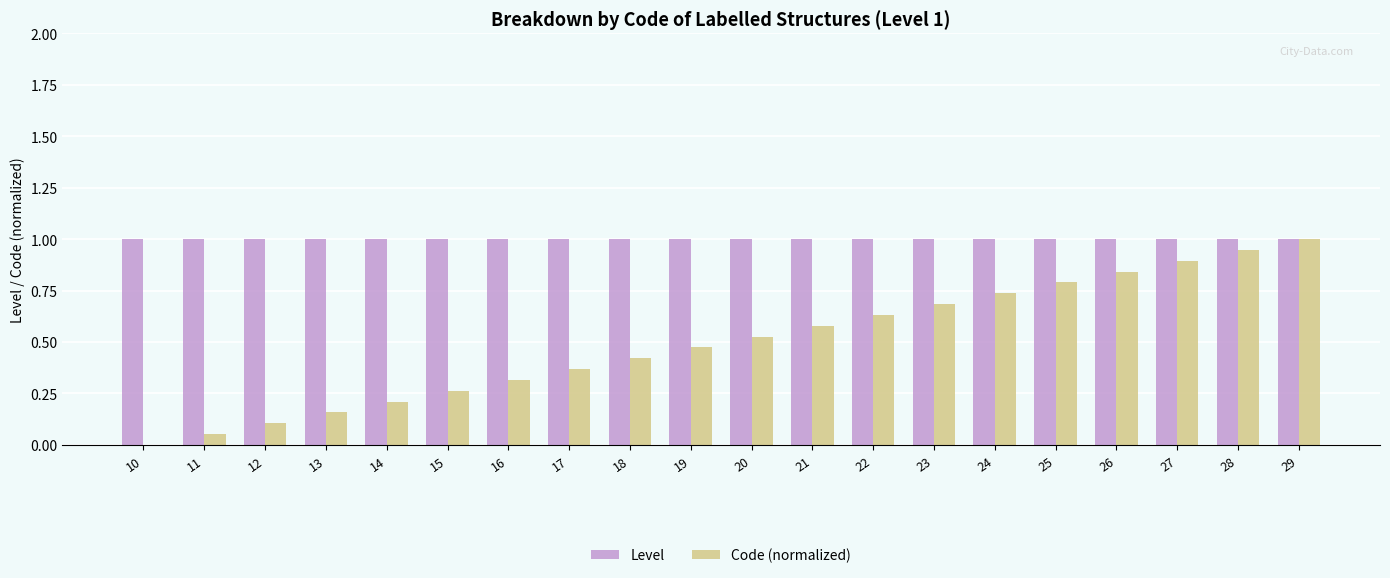

Does the chart contain stacked bars?

No